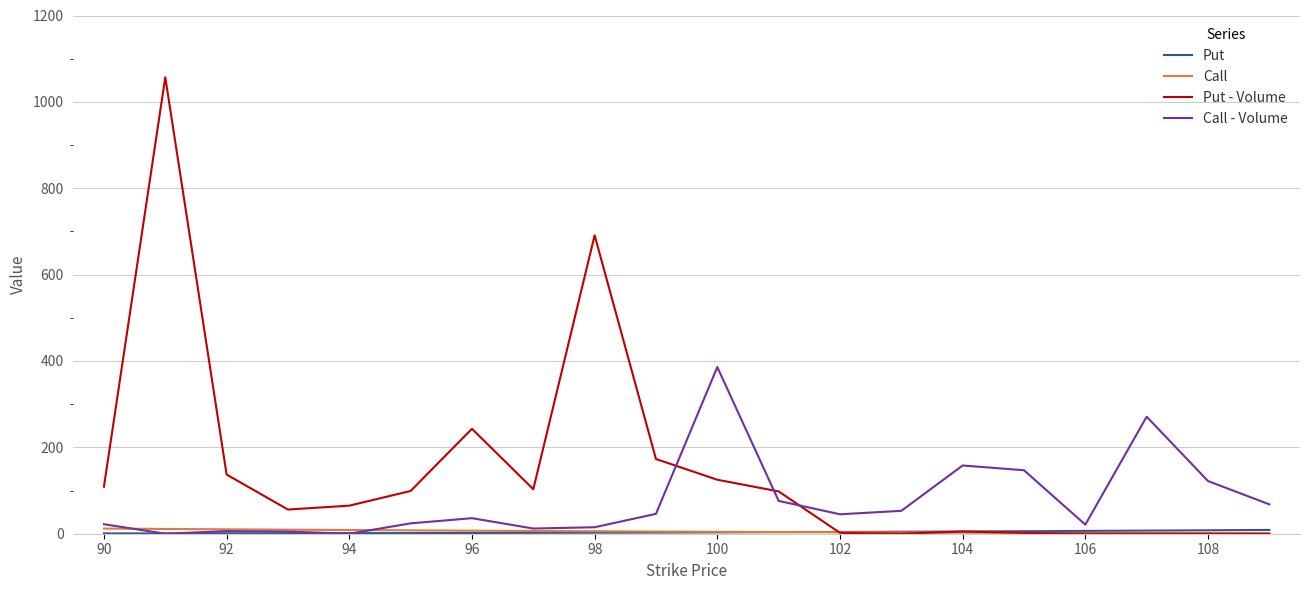

What is the greatest value displayed?

1057.0